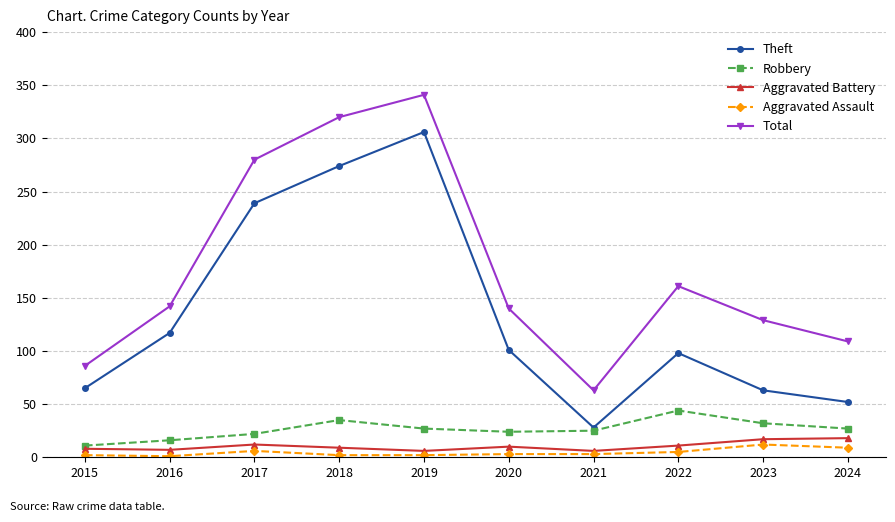

True or false: Theft and Aggravated Assault intersect in this chart.

False